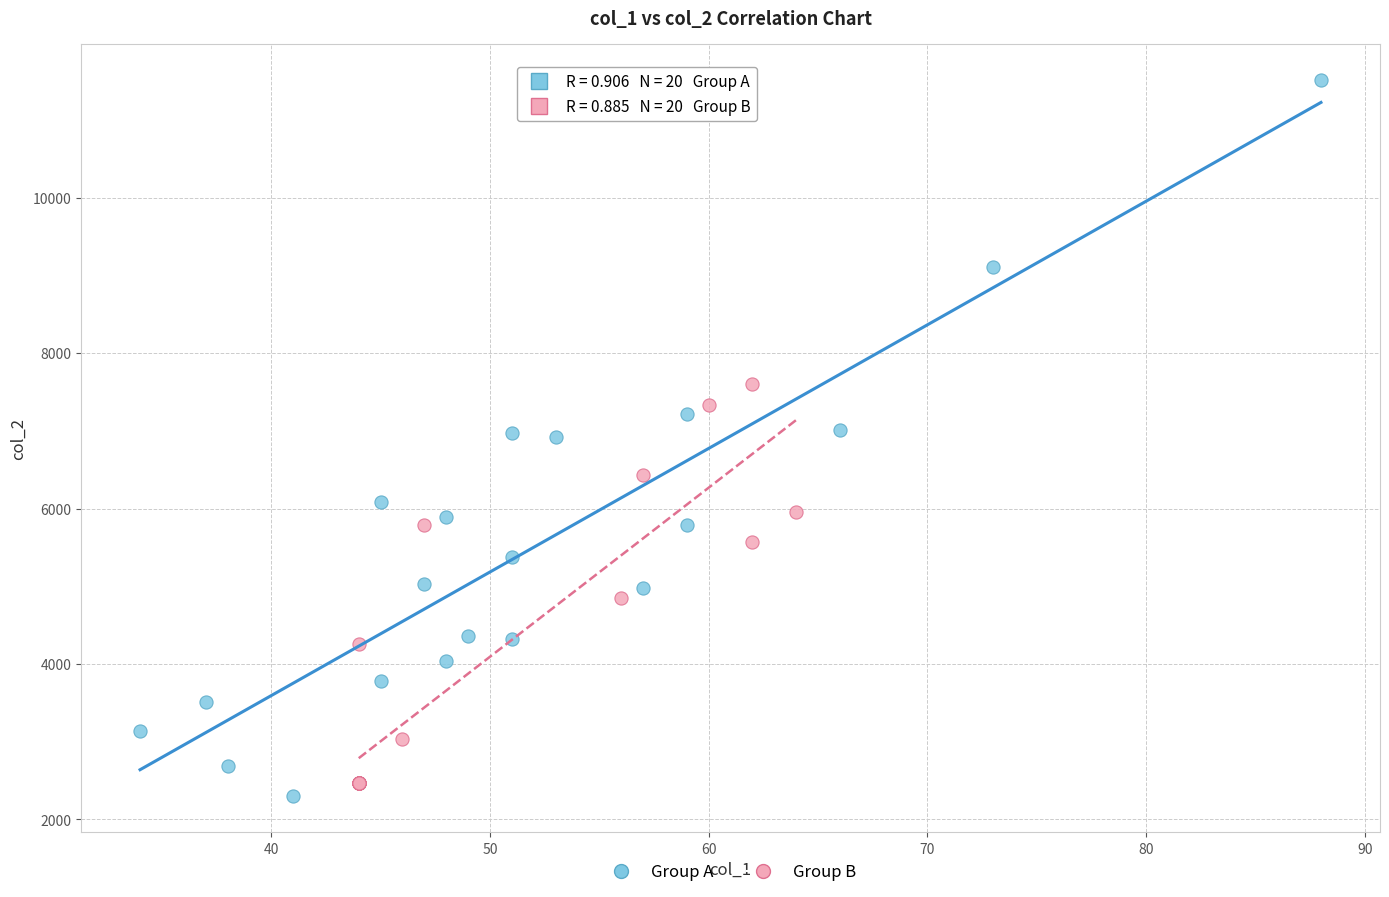

What are all the series names shown in the legend?

Group A, Group B